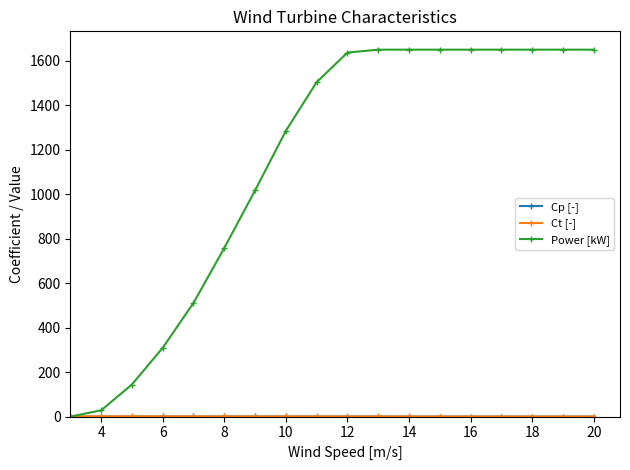

What is the greatest value displayed?

1650.0